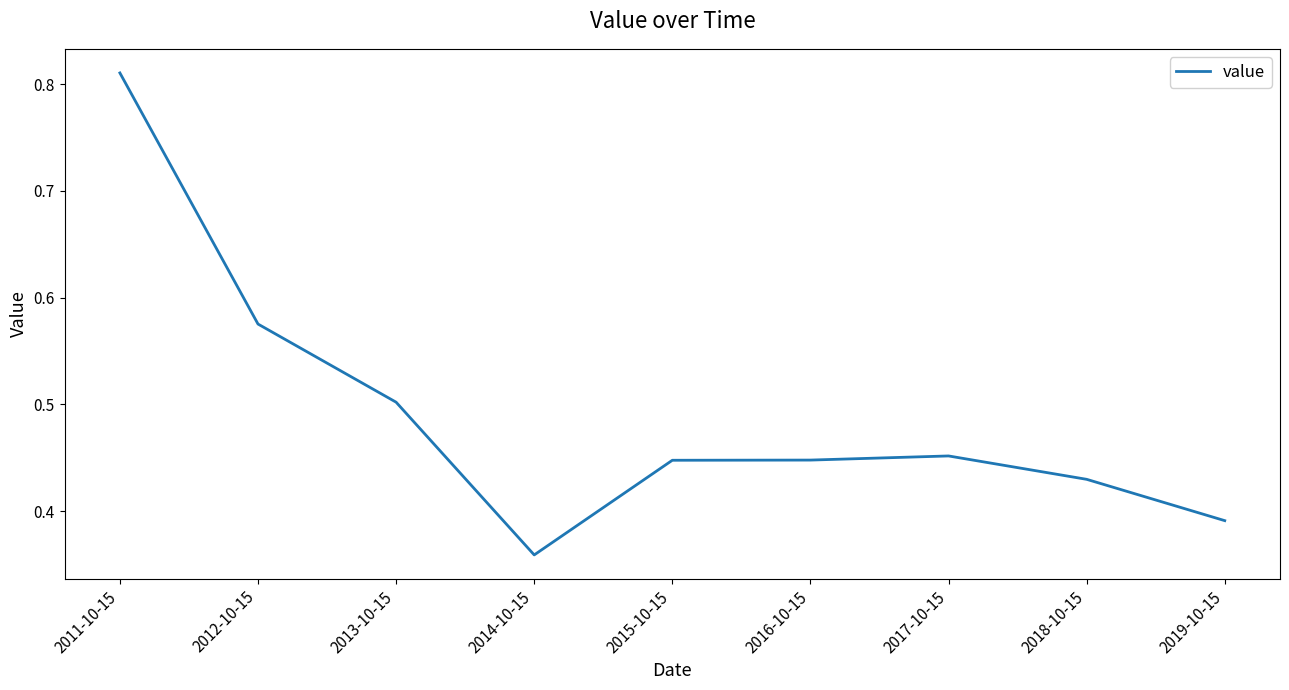

At which category does the chart reach its minimum across all series?

2014-10-15